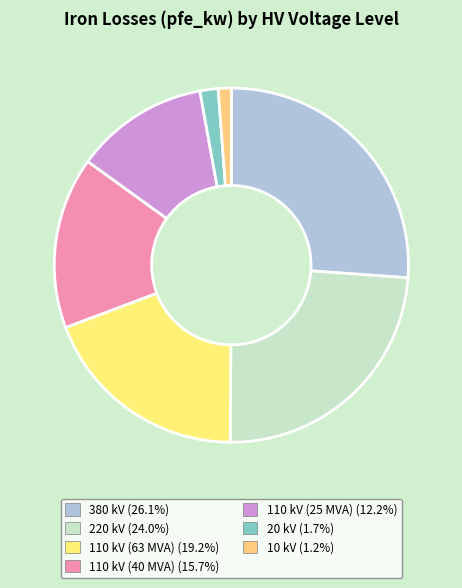

Which category has the smallest portion of the pie?

10 kV